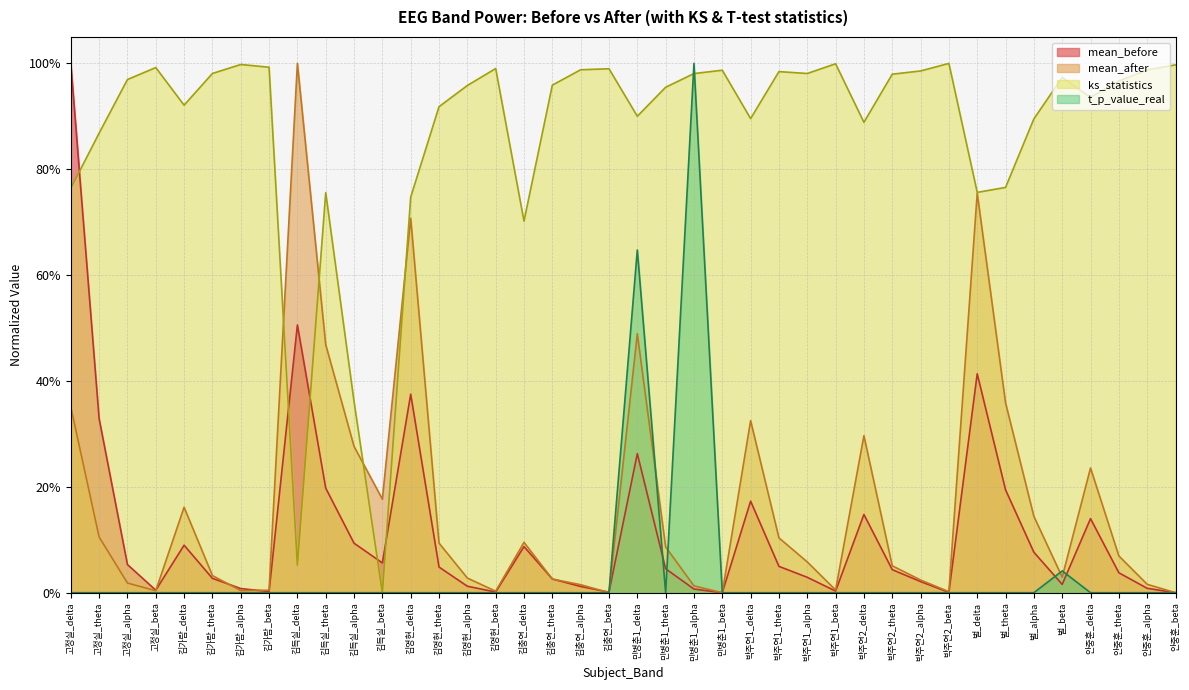

What is the maximum value shown in the chart?

1.0